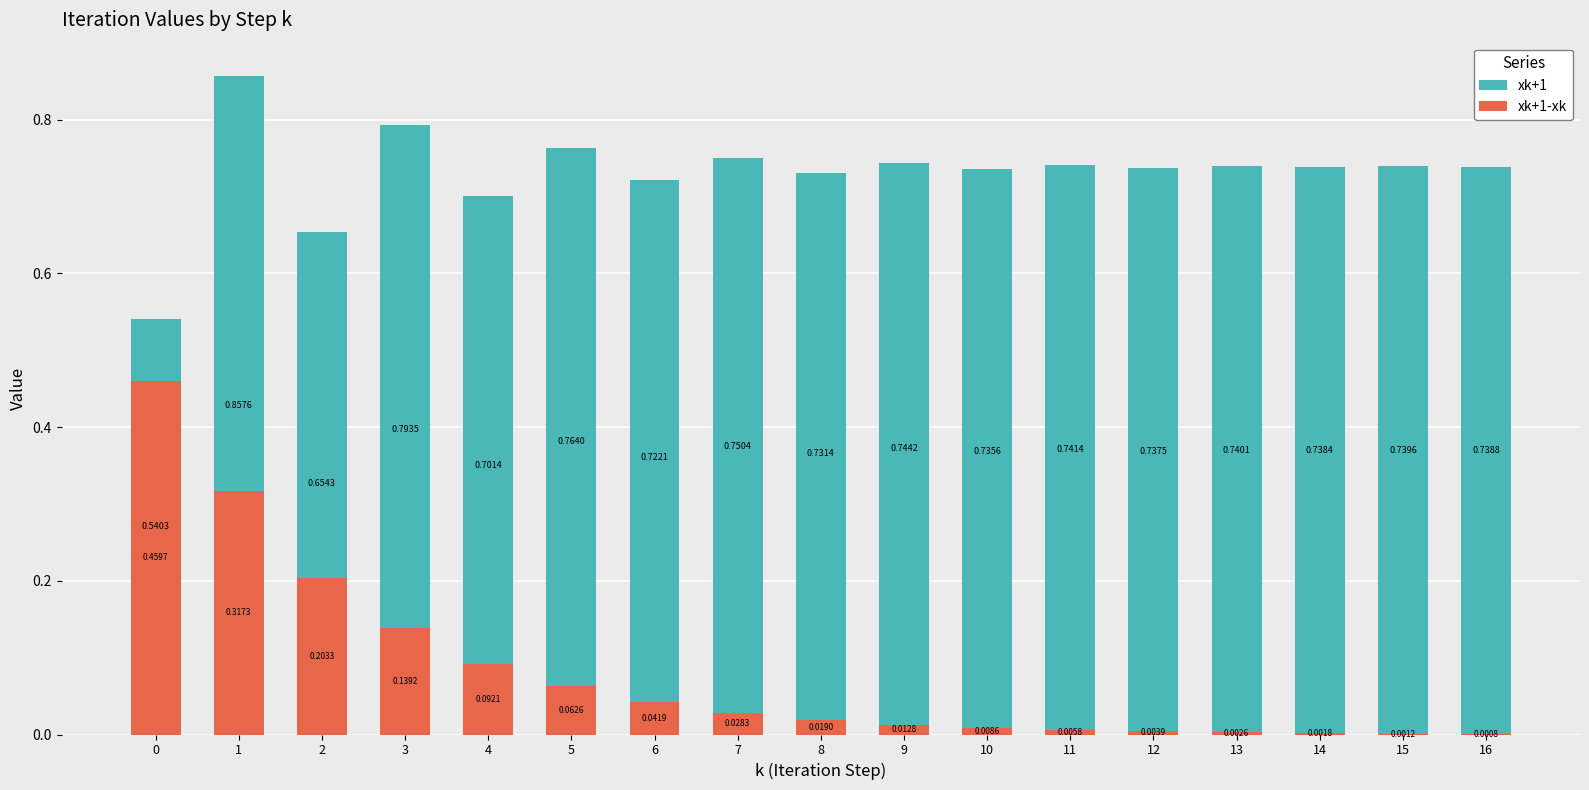

At how many categories does at least one series exceed 0?

17